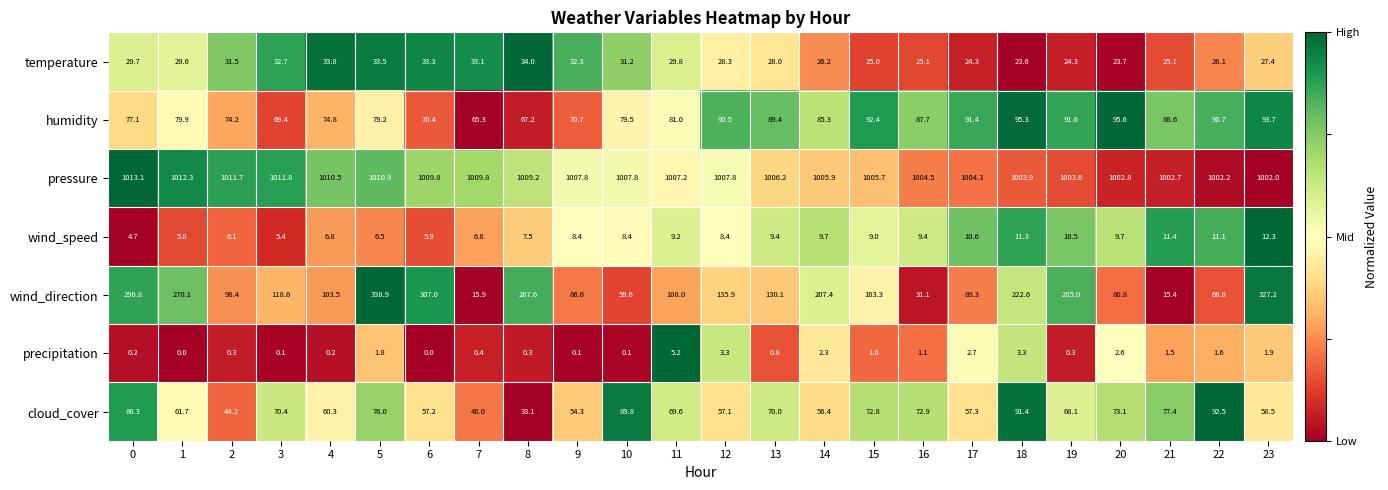

True or false: pressure has a value of 1754.3 at 14.

False